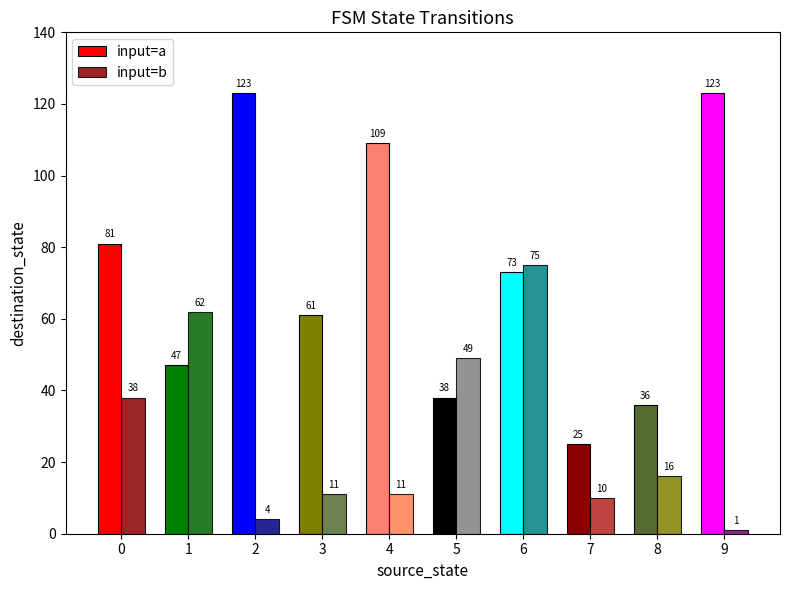

Count the number of data series in this chart.

2